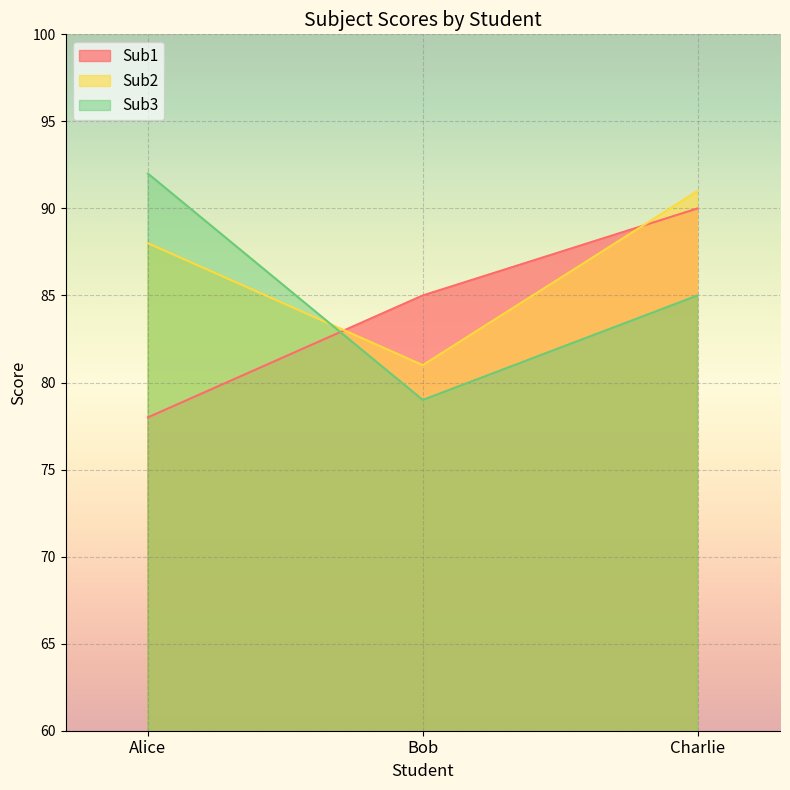

Is the value of Sub3 at Bob greater than the value of Sub1 at Charlie?

No